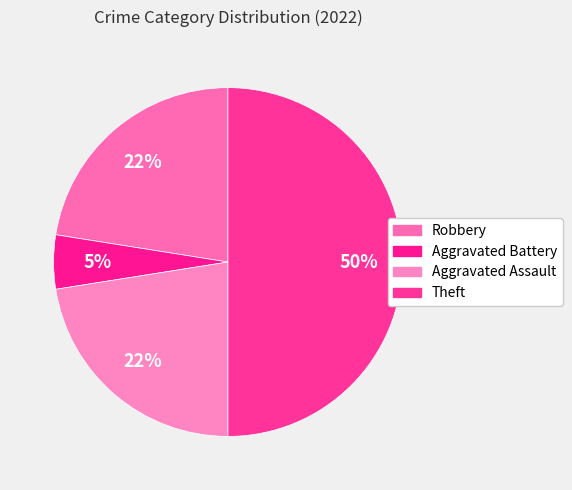

Is it true that Theft is 50% of the pie?

True